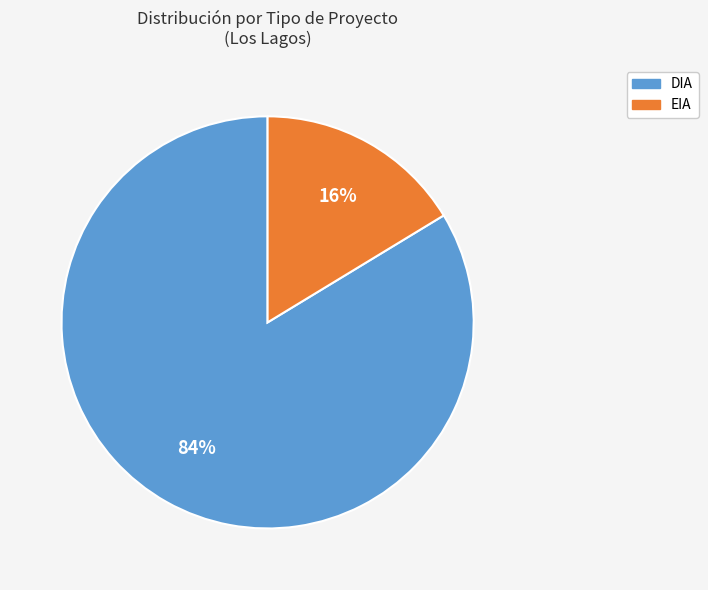

To the nearest percent, what portion does EIA represent?

16%